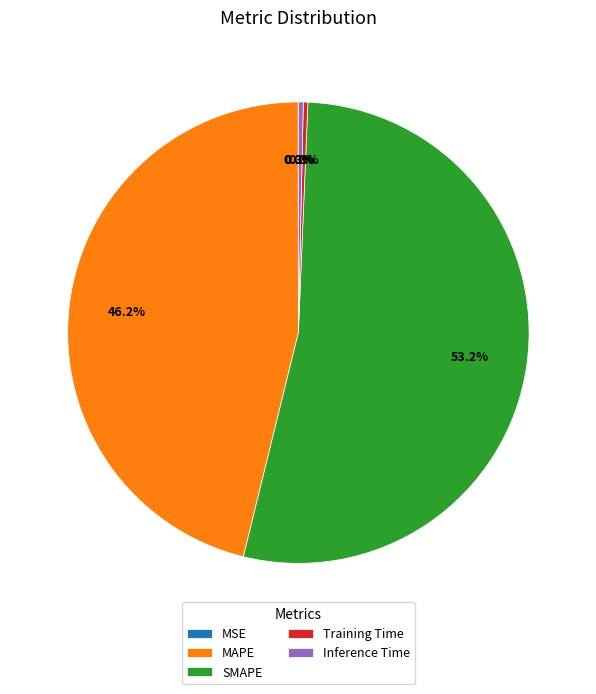

What percentage is NOT represented by Training Time?

99.7%